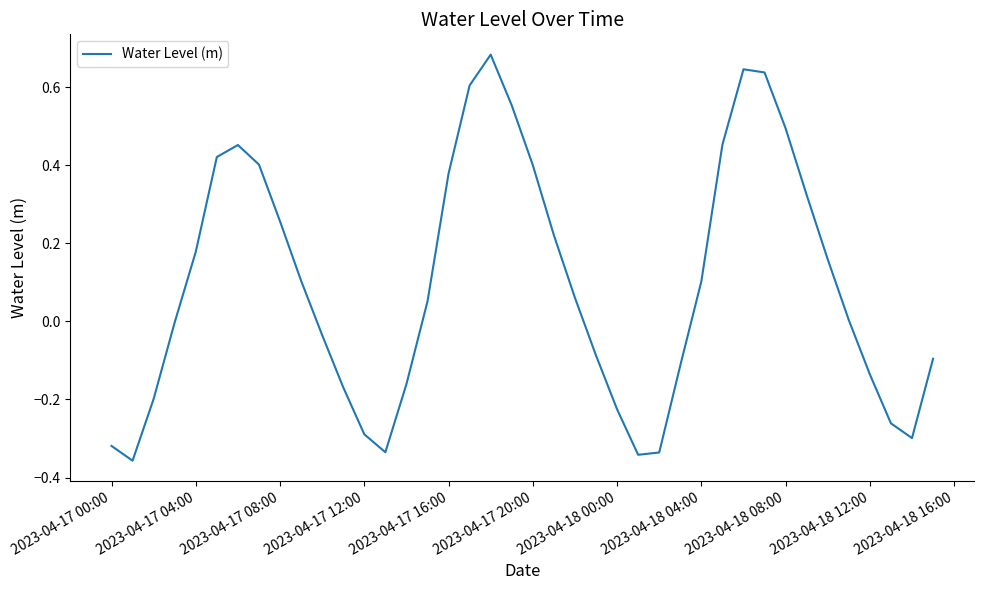

What is the difference between the maximum and minimum values?

1.0